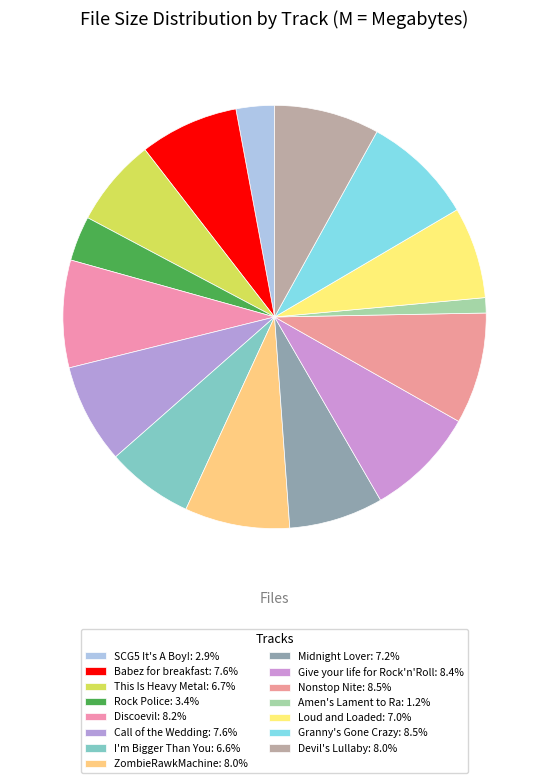

What is the largest slice in the pie chart?

11 - Nonstop Nite.mp3